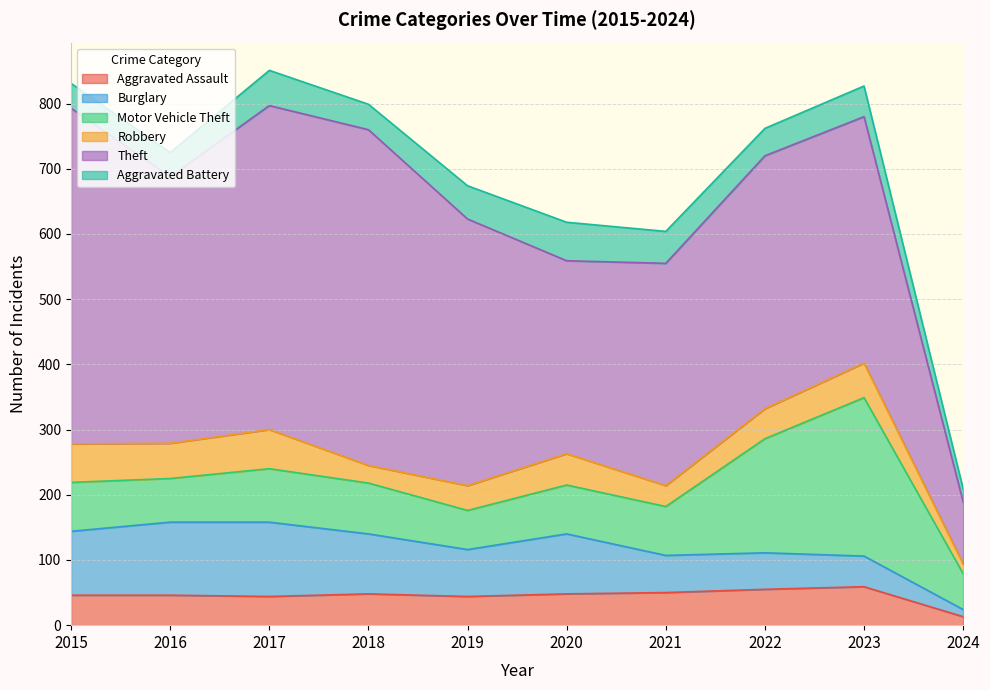

True or false: Theft has a value of 497 at 2017.

True